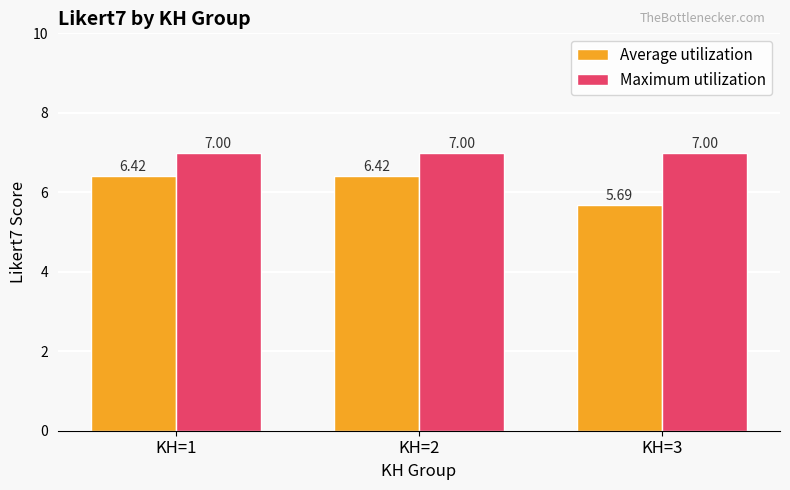

What is the spread (max minus min) of values at KH=3?

1.3